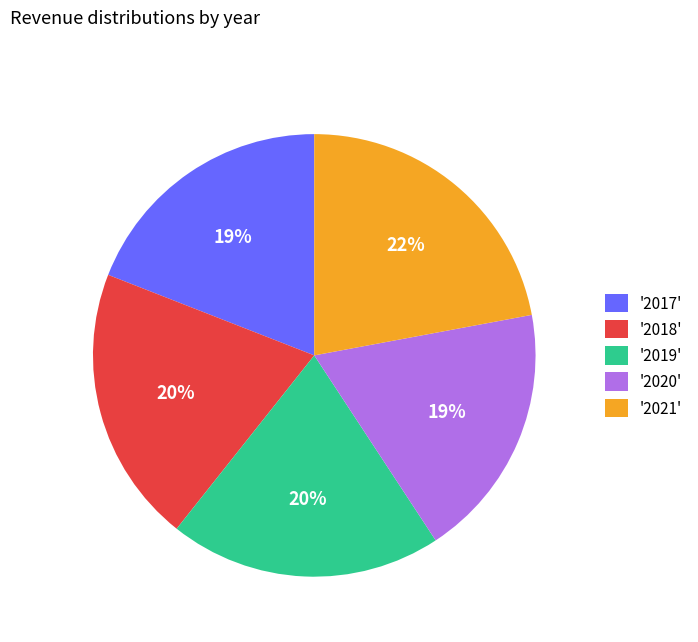

Count the number of slices in the pie.

5